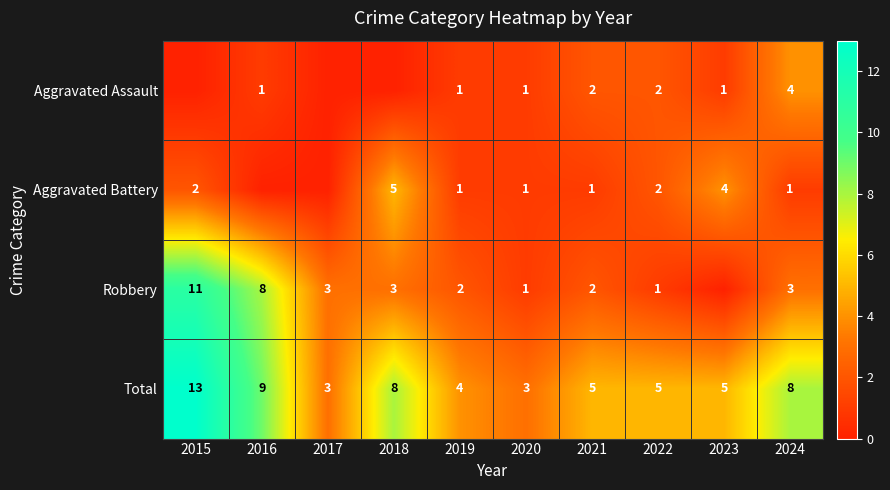

What is the difference between the highest and lowest values at 2021?

4